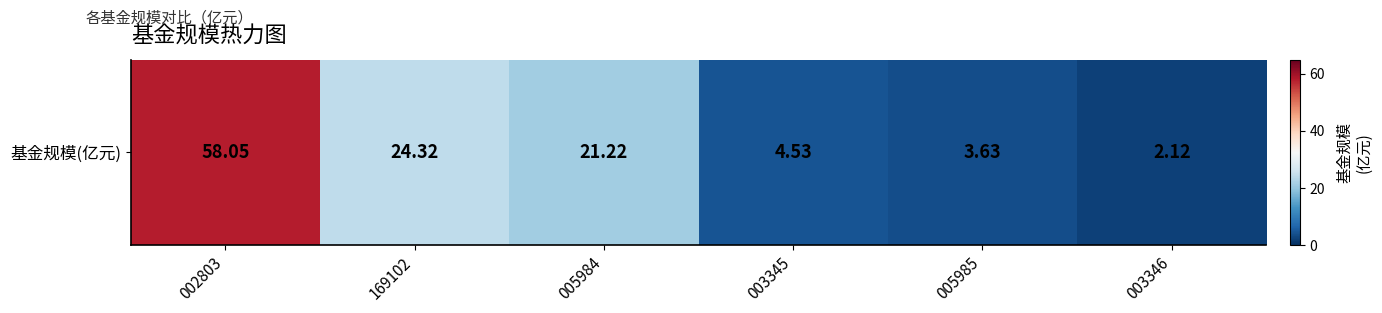

What is the difference between the maximum and minimum values?

55.9